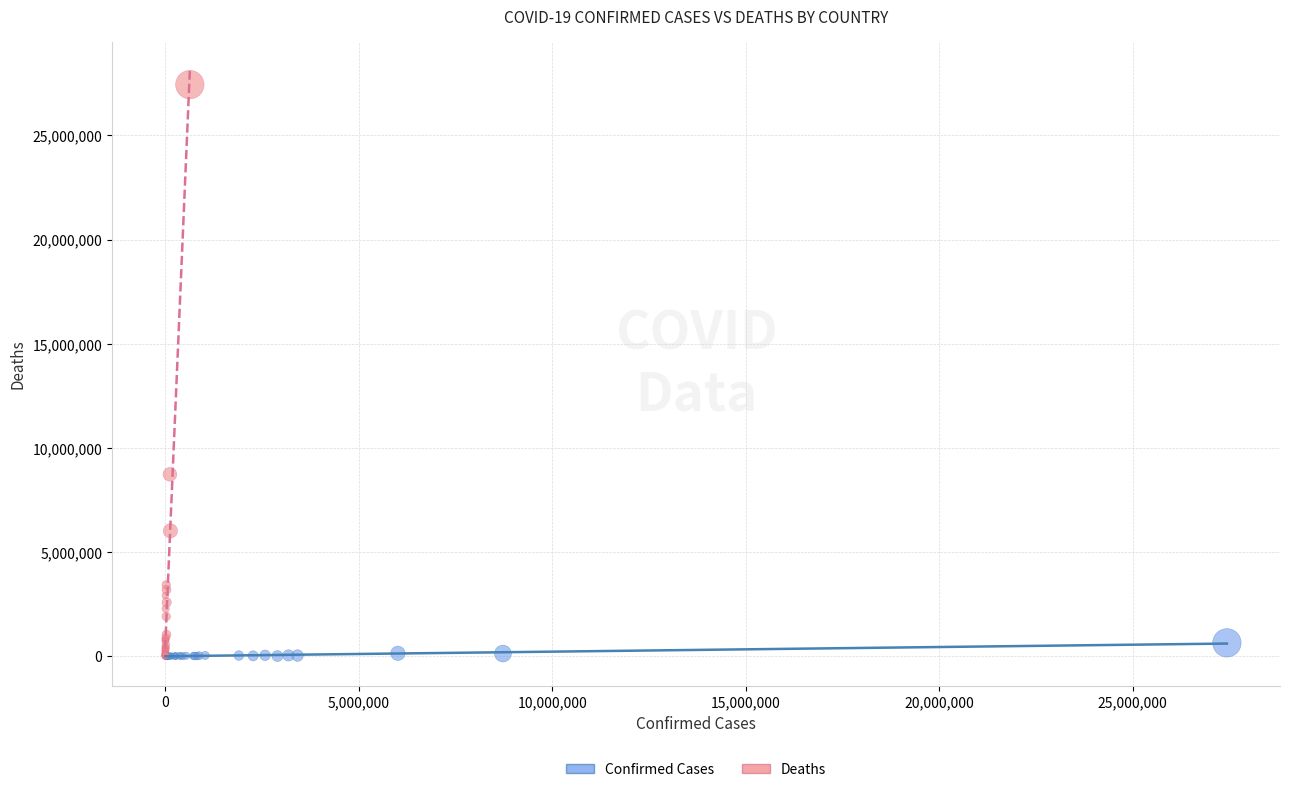

Which series contains the highest Y value?

Deaths